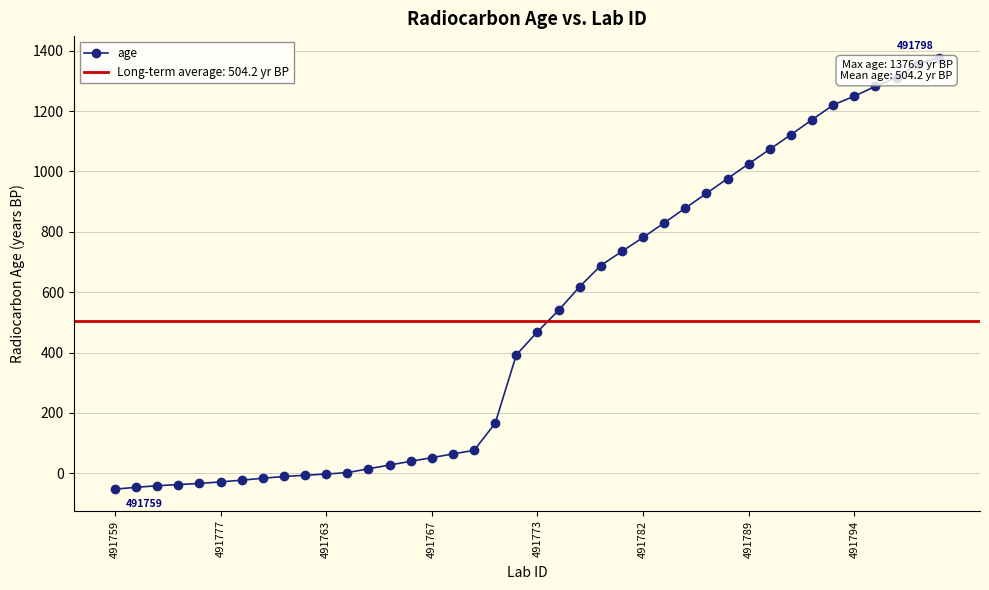

What is the value of the 35th point from the left?

1220.3